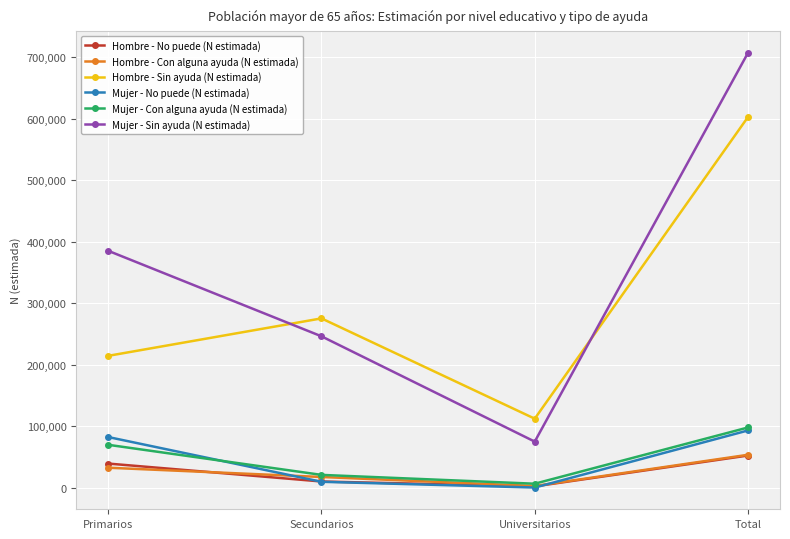

How many values in the Mujer - Sin ayuda (N estimada) series are below 385281?

2